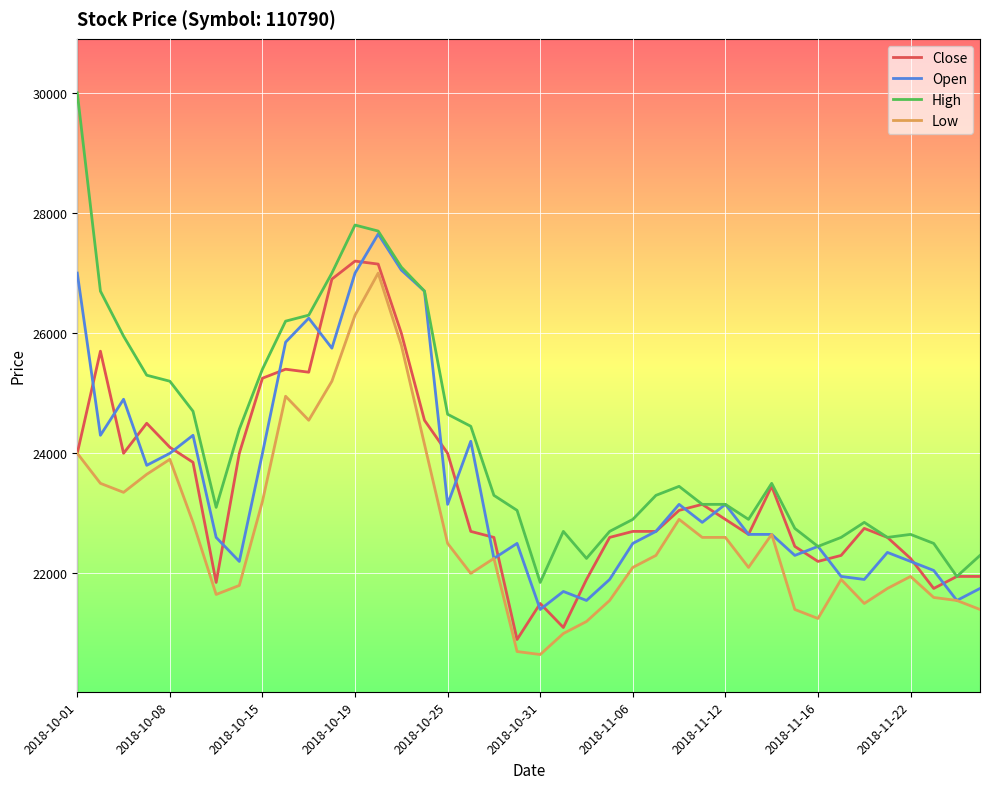

What is the minimum value shown in the chart?

20650